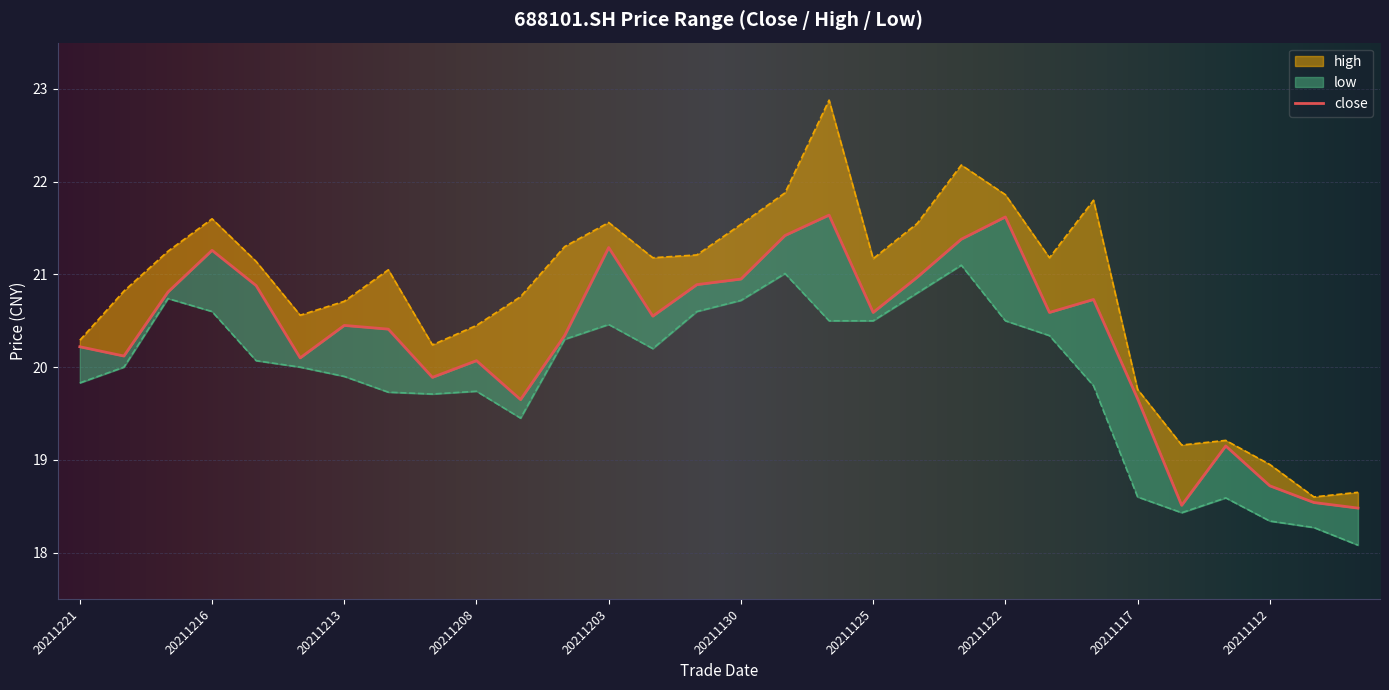

What is the value of the low point at the 26th from the left?

18.4